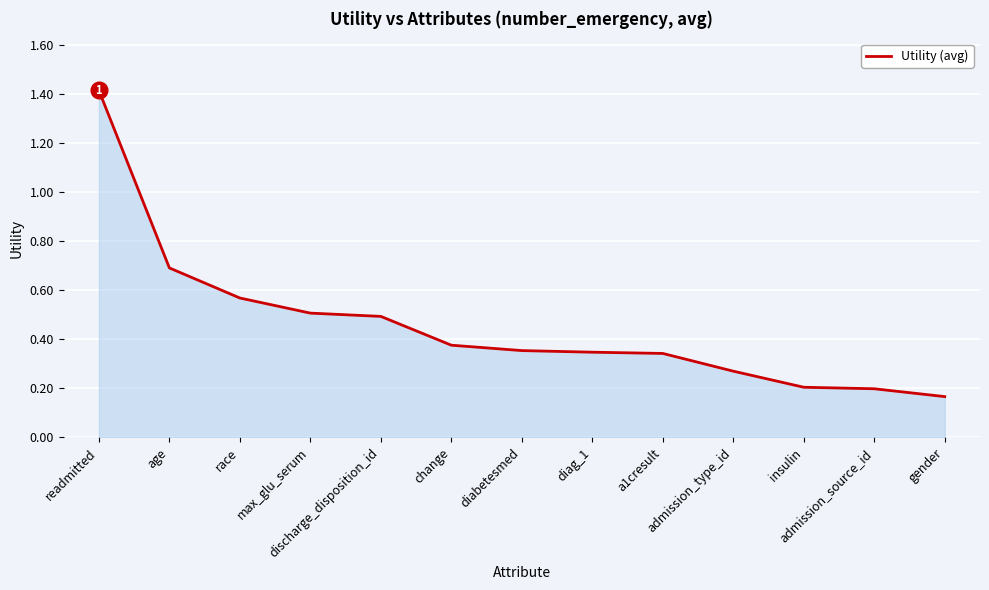

What is the change in value from max_glu_serum to a1cresult?

-0.2